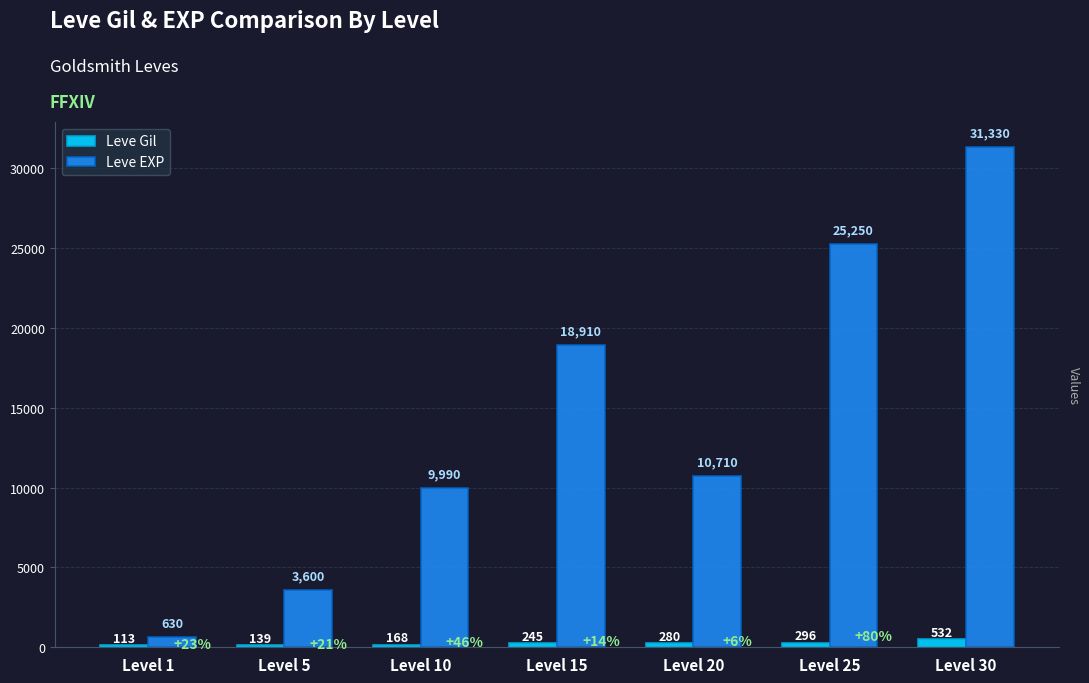

Which series changed the most between Level 10 and Level 20?

Leve EXP